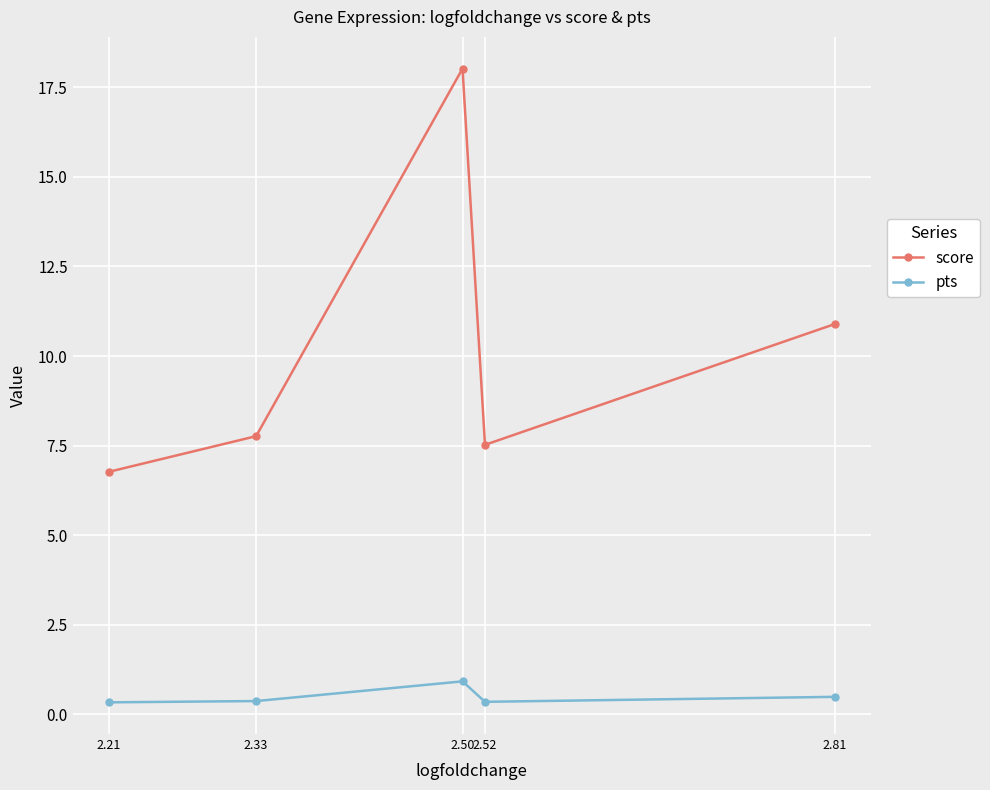

How many pts values are between 0 and 1?

5